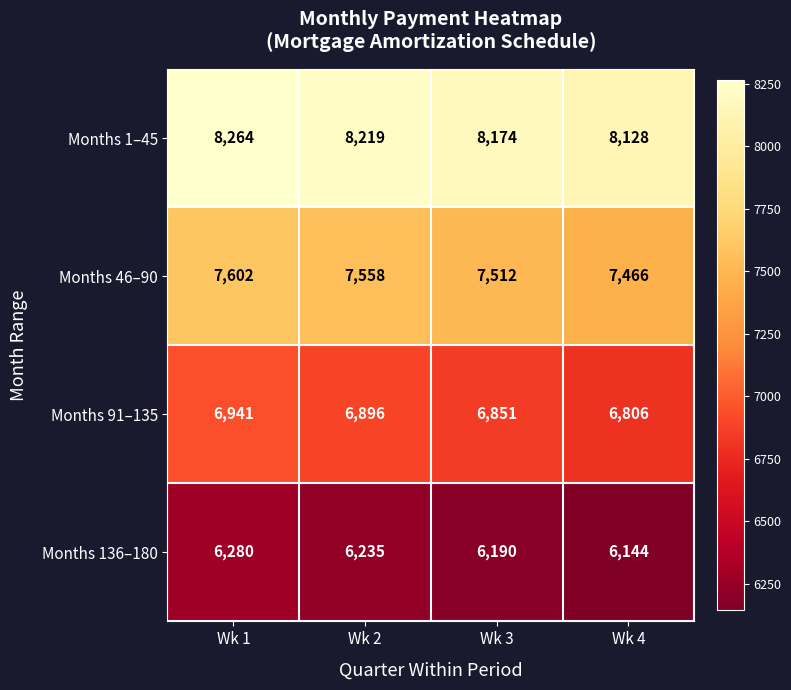

True or false: Months 1–45 has a value of 14758 at Wk 1.

False